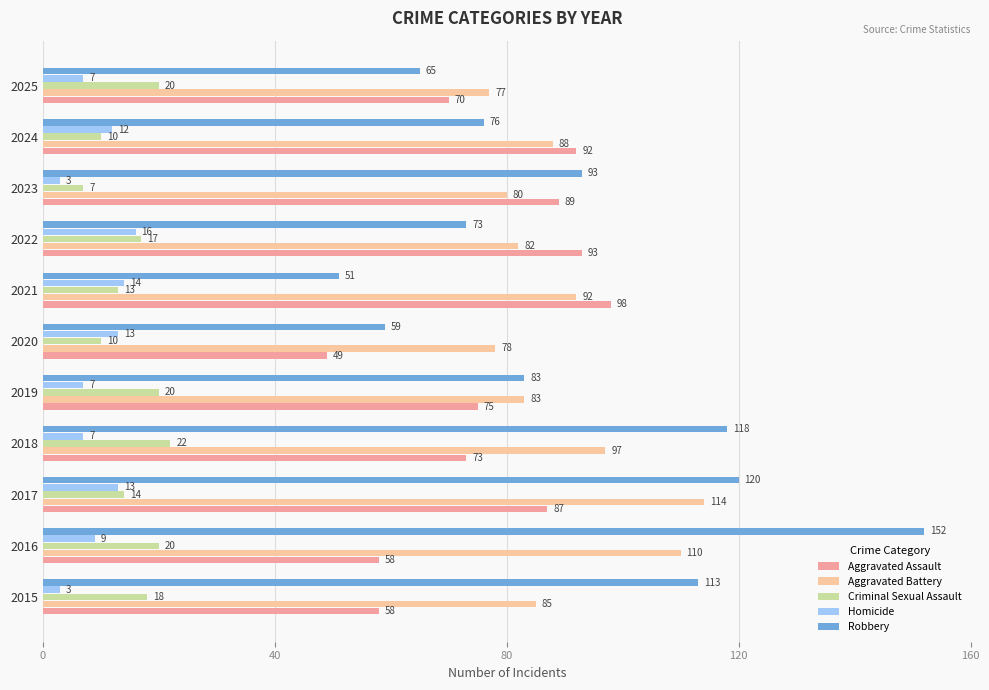

What is the smallest value displayed?

3